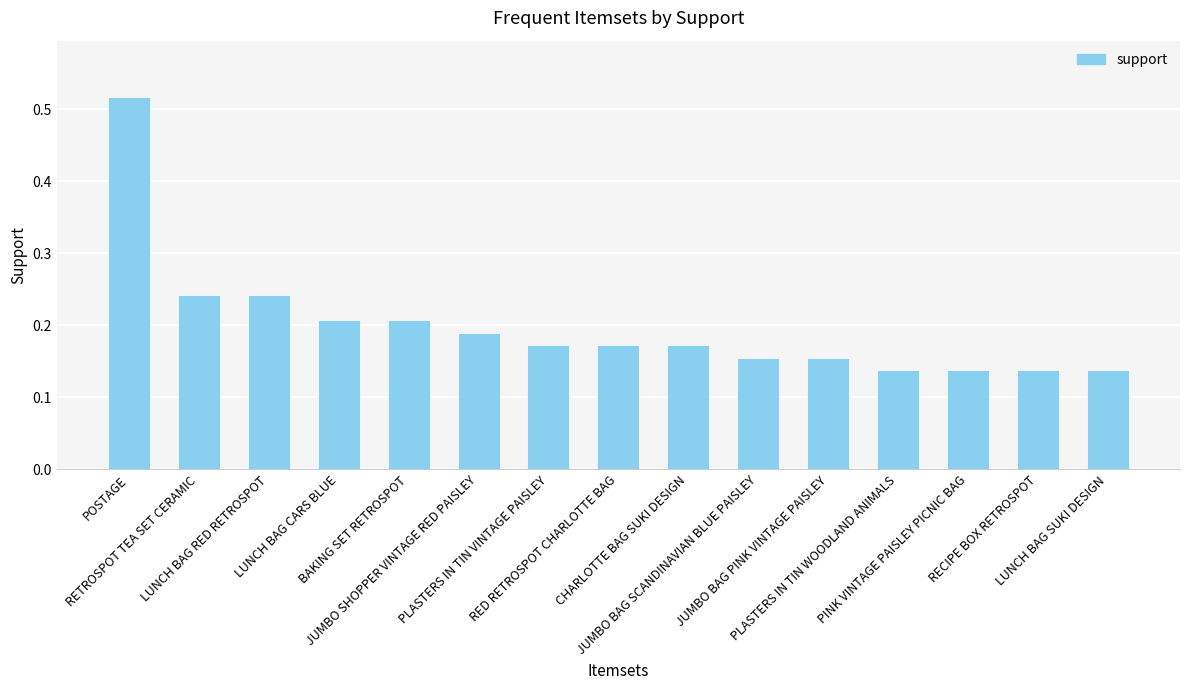

How many values are between 0 and 1?

15